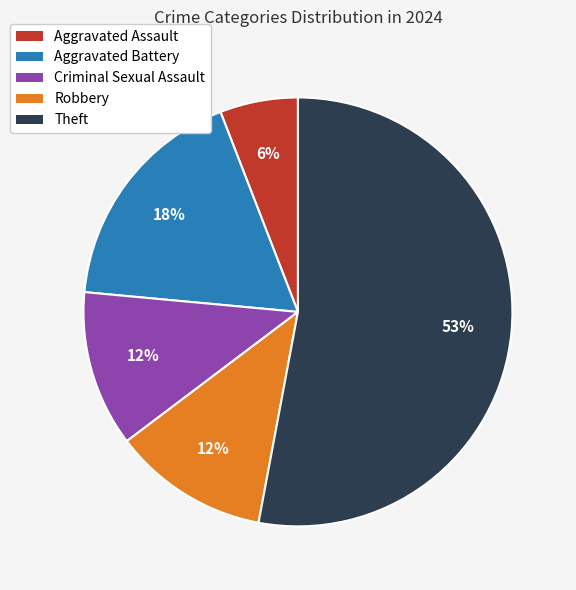

To the nearest percent, what is the difference between the largest and smallest slice percentages?

47%